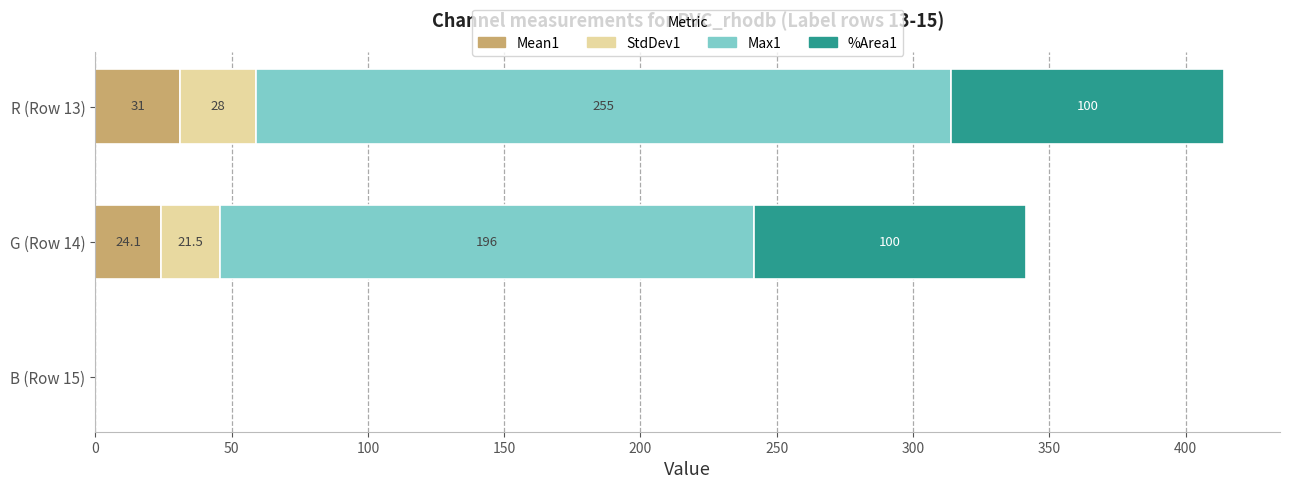

At which category is the sum across all series the highest?

R (Row 13)